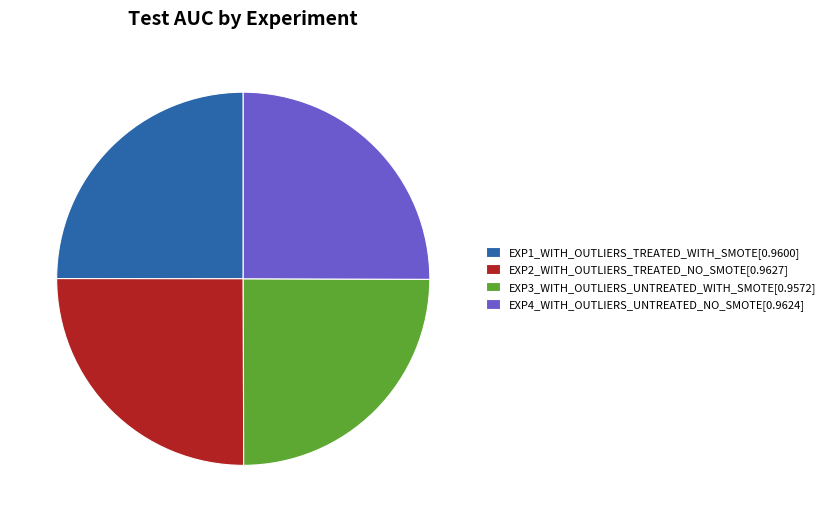

How many slices are in this pie chart?

4